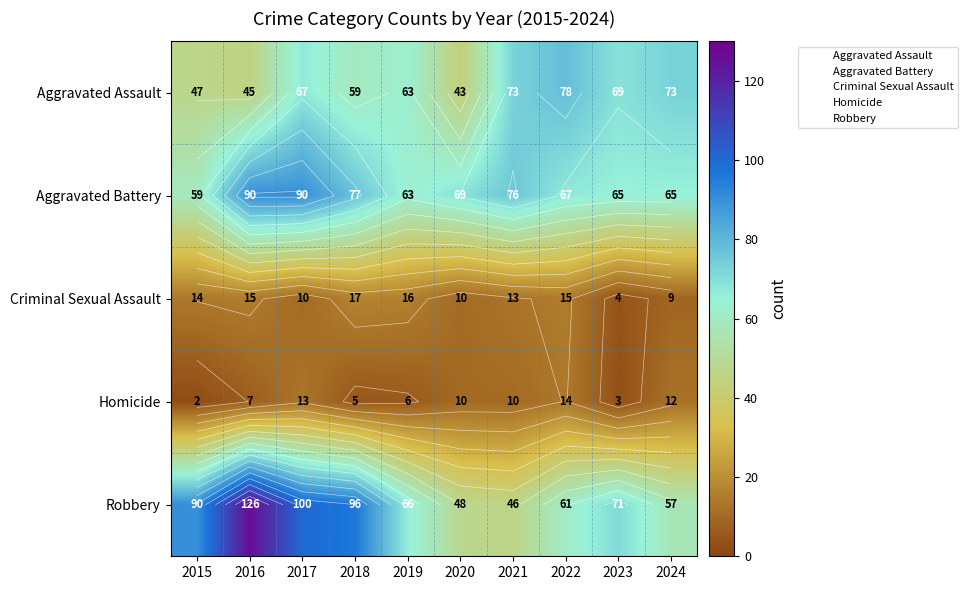

What is the difference between the second highest and second lowest values in the Criminal Sexual Assault series?

7